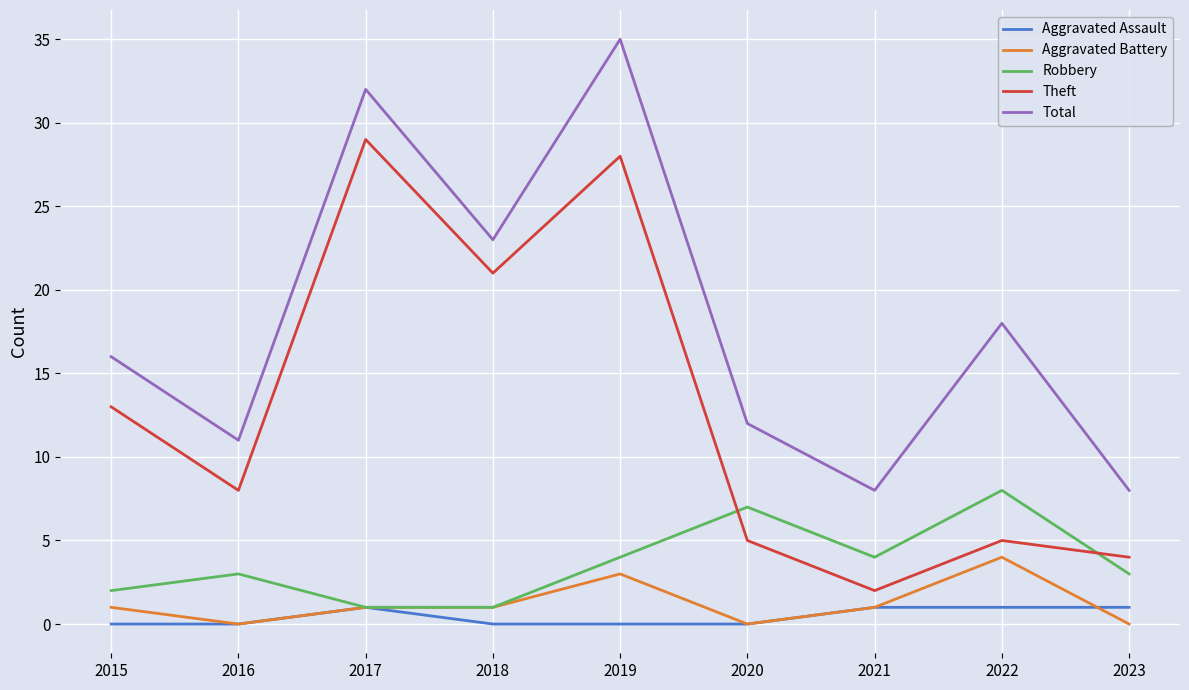

What is the total value across all series at 2015?

32